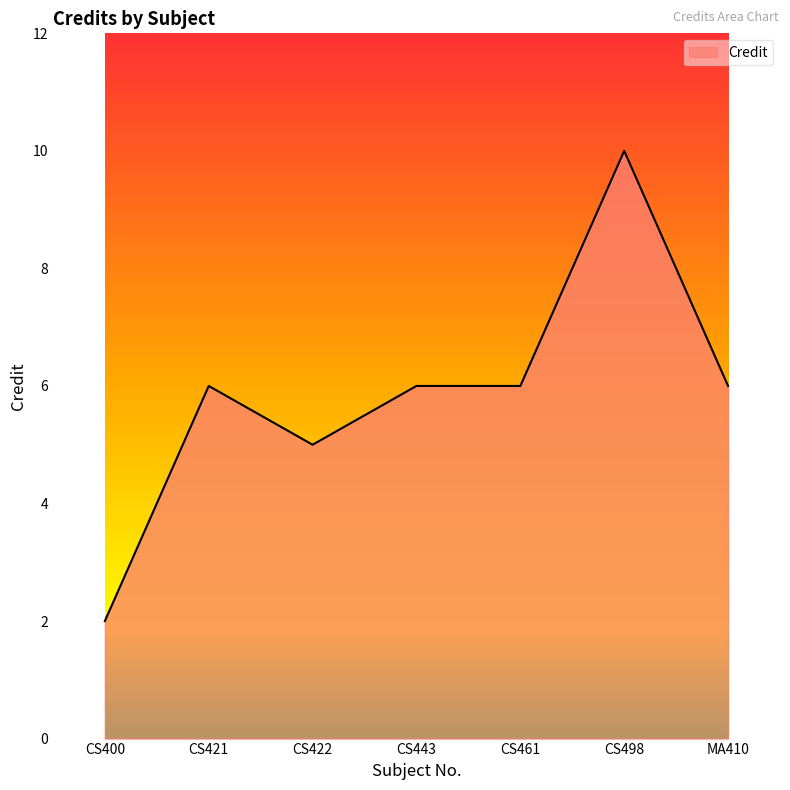

Count the number of categories in the chart.

7